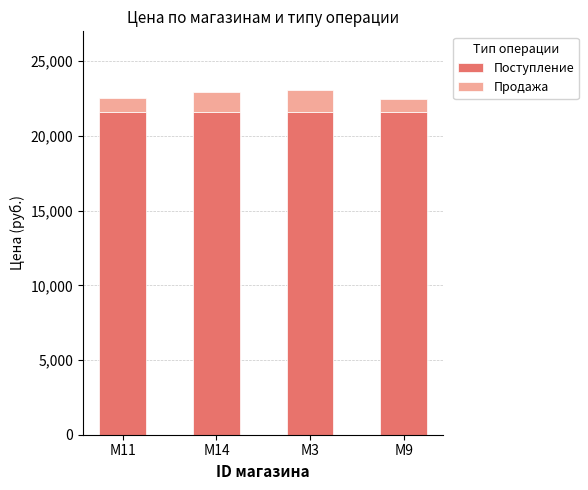

What is the sum of the Поступление values at M9 and M11?

43200